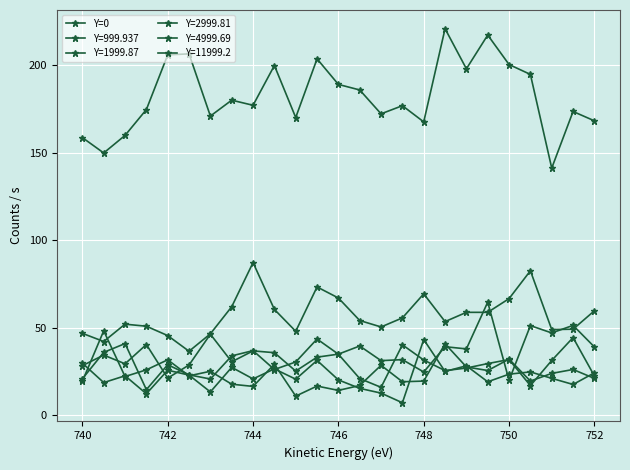

What is the smallest value displayed?

7.1